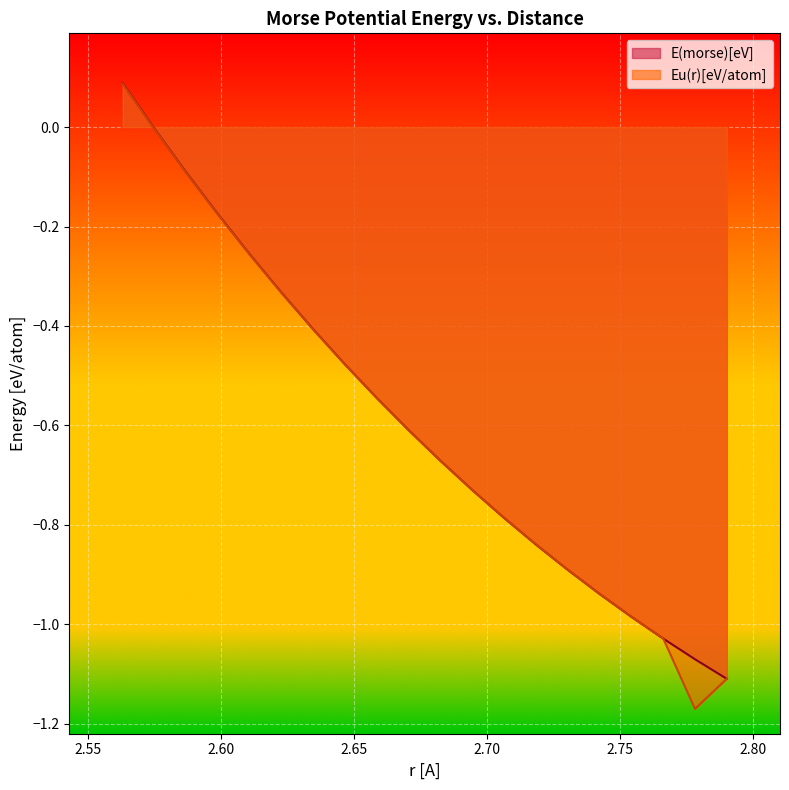

Rank the series by their maximum value, from lowest to highest.

Eu(r)[eV/atom], E(morse)[eV]